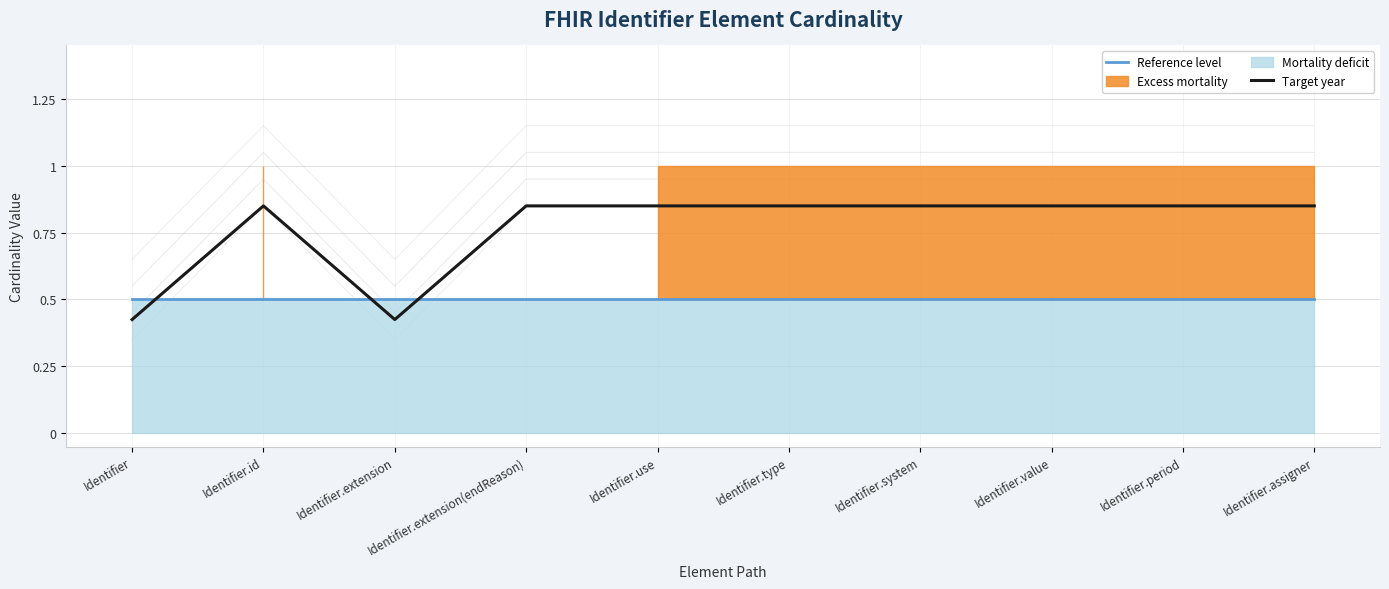

Which series has the widest spread of values?

Target year